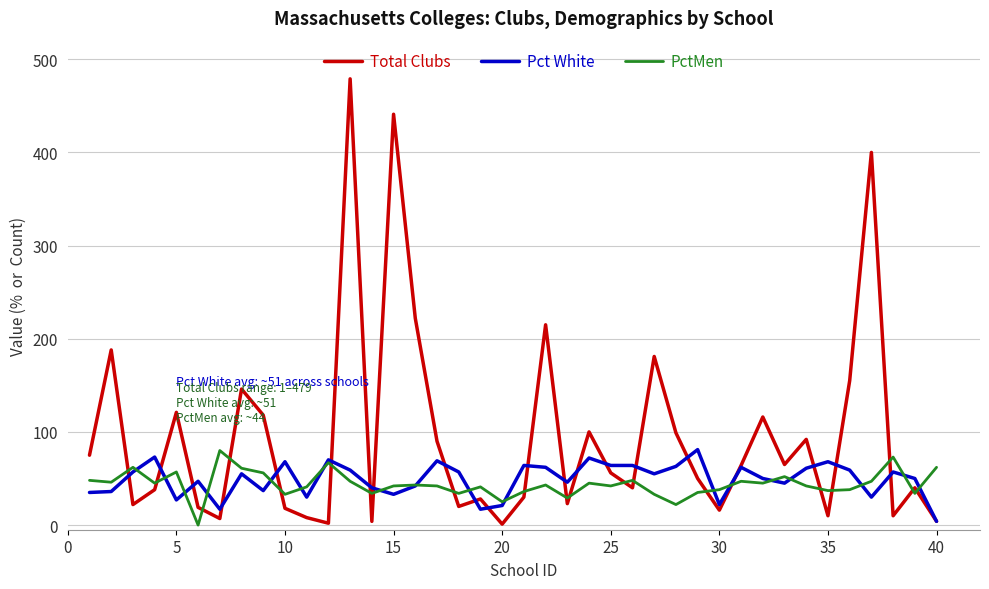

Which series has the largest total across all categories?

Total Clubs